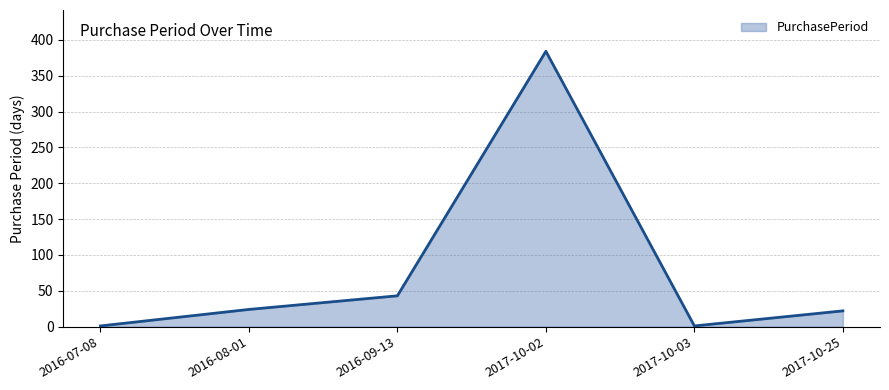

What is the greatest value displayed?

384